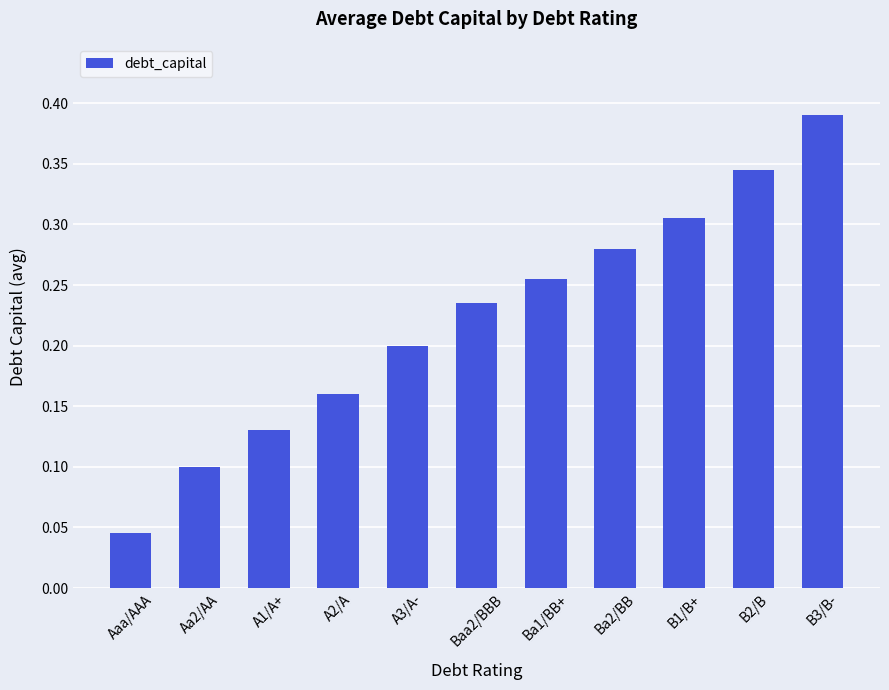

The chart shows a value of 0.1 at Ba2/BB. True or false?

False